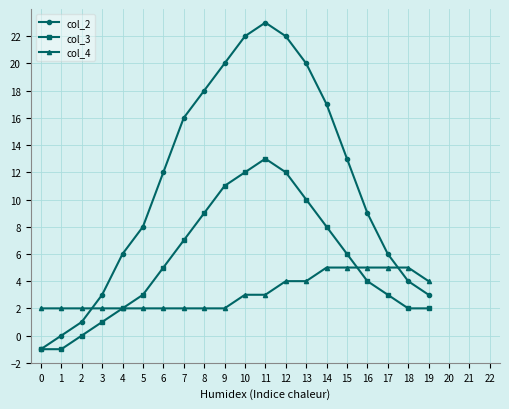

True or false: col_3 has more than 1 interior local peaks.

False